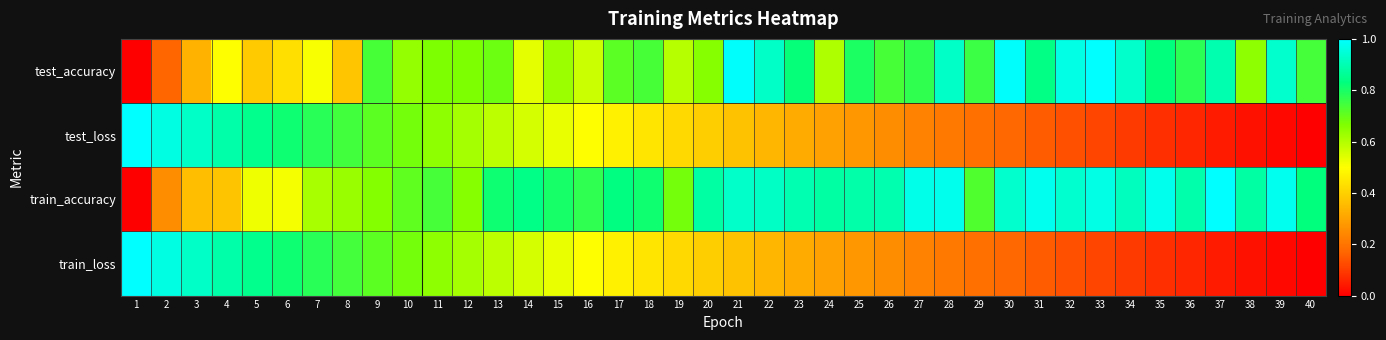

What is the total value across all series at 12?

2.6